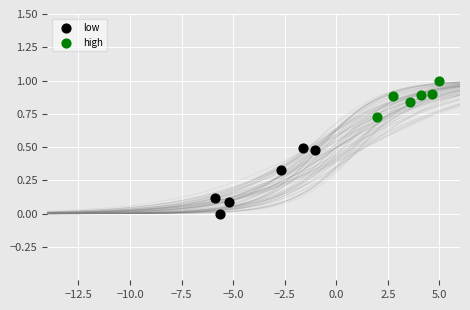

What are all the series names shown in the legend?

low, high